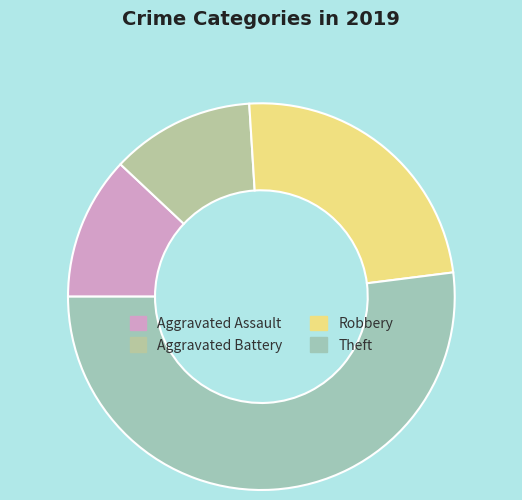

To the nearest percent, what is the difference between the largest and smallest slice percentages?

40%